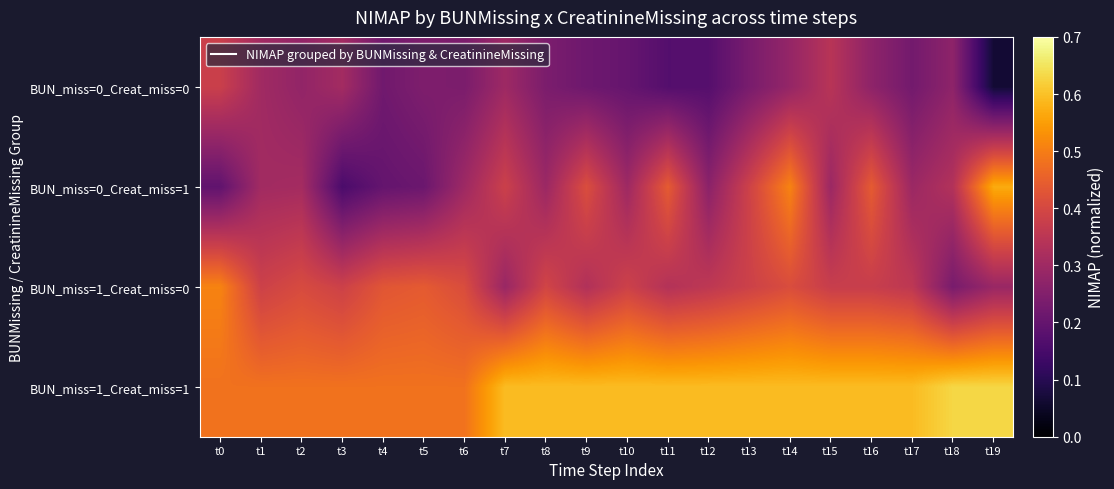

Which has a higher value, t19 or t9?

t9